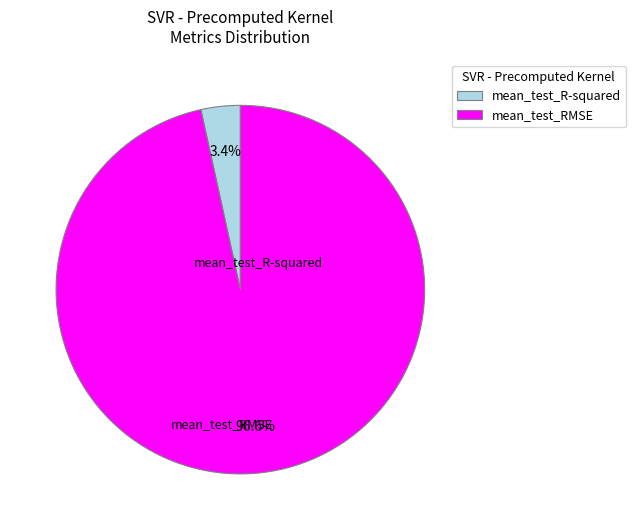

Which slice is the smallest?

mean_test_R-squared